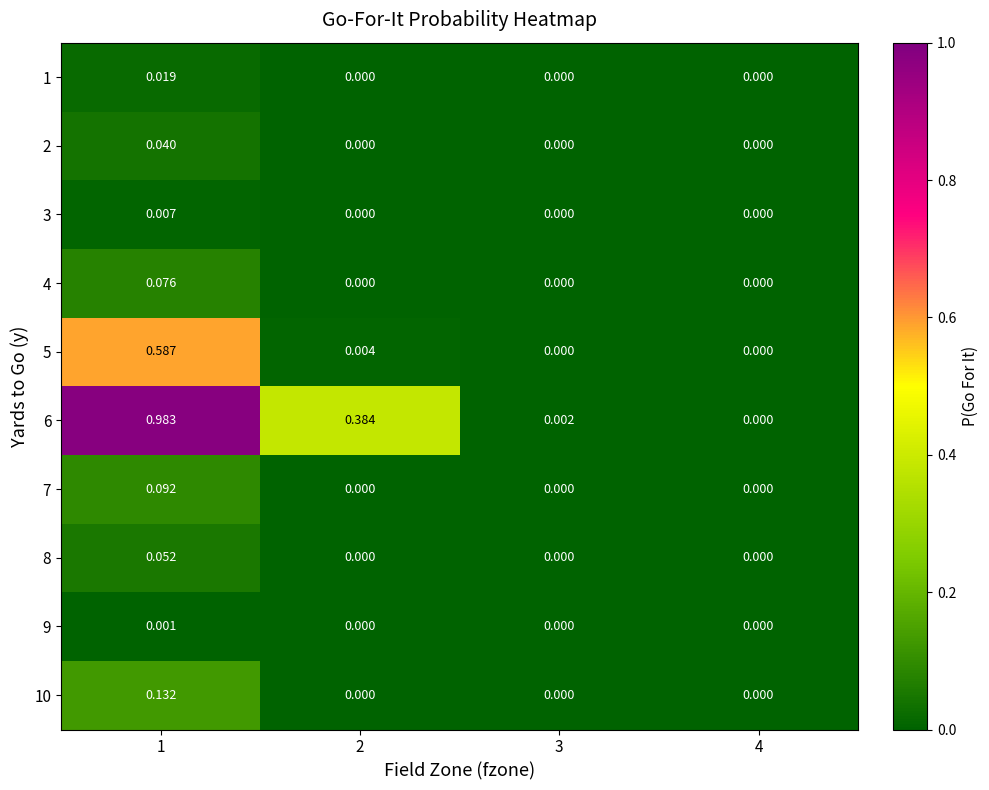

Which series has the largest total across all categories?

6